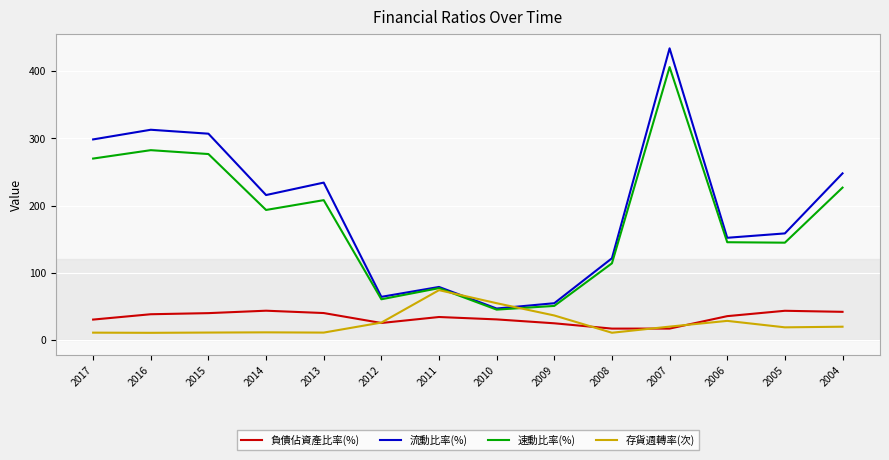

Rank the series at 2006 from highest to lowest value.

流動比率(%), 速動比率(%), 負債佔資產比率(%), 存貨週轉率(次)